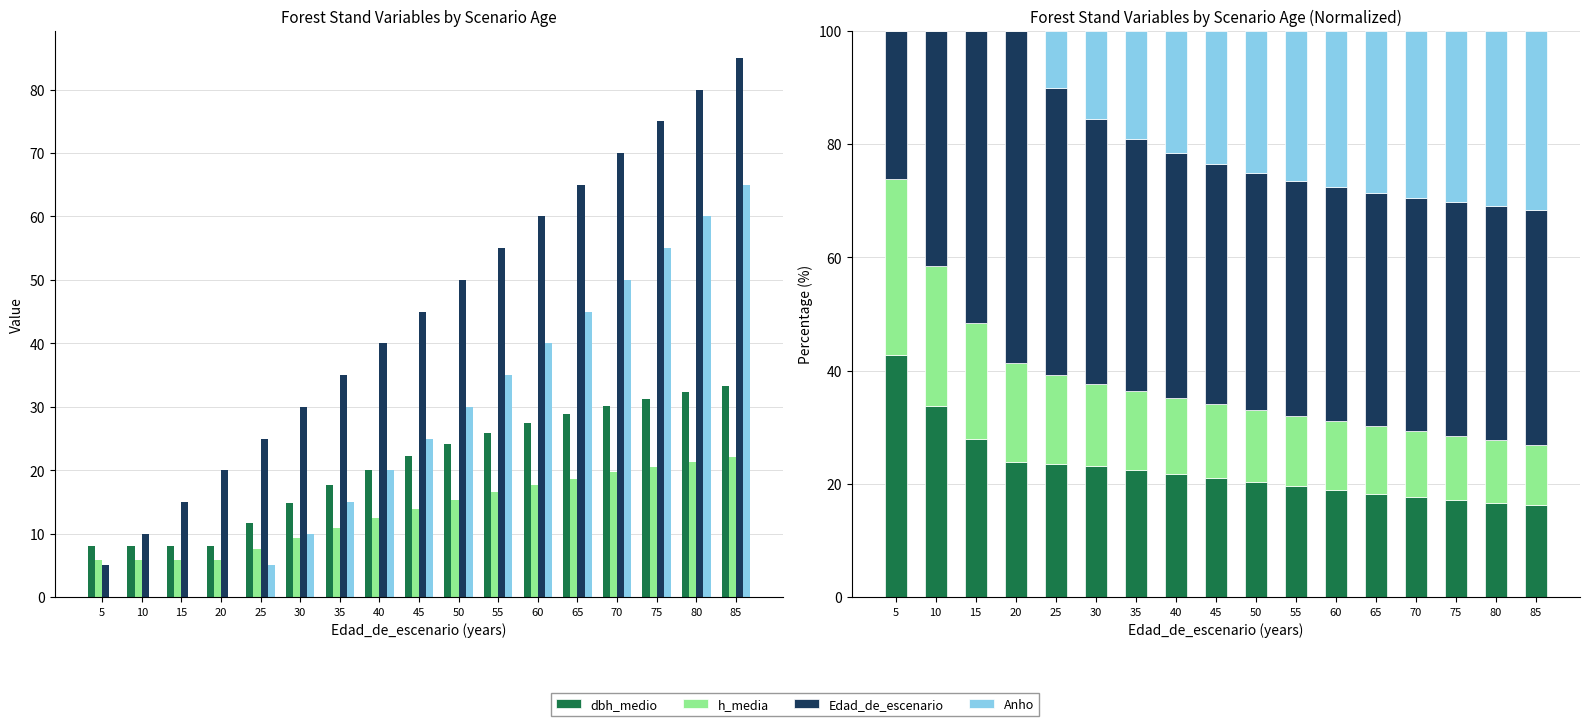

Reading left to right, transcribe all the data shown in this chart.

dbh_medio: 42.7	33.8	28.0	23.9	23.6	23.1	22.4	21.7	21.0	20.3	19.6	18.9	18.3	17.7	17.2	16.7	16.2
h_media: 31.1	24.6	20.4	17.4	15.6	14.6	14.0	13.5	13.1	12.8	12.5	12.2	11.9	11.6	11.3	11.0	10.7
Edad_de_escenario: 26.2	41.6	51.6	58.7	50.7	46.7	44.5	43.2	42.4	41.8	41.5	41.4	41.3	41.2	41.3	41.3	41.4
Anho: 0.0	0.0	0.0	0.0	10.1	15.6	19.1	21.6	23.5	25.1	26.4	27.6	28.6	29.5	30.3	31.0	31.7